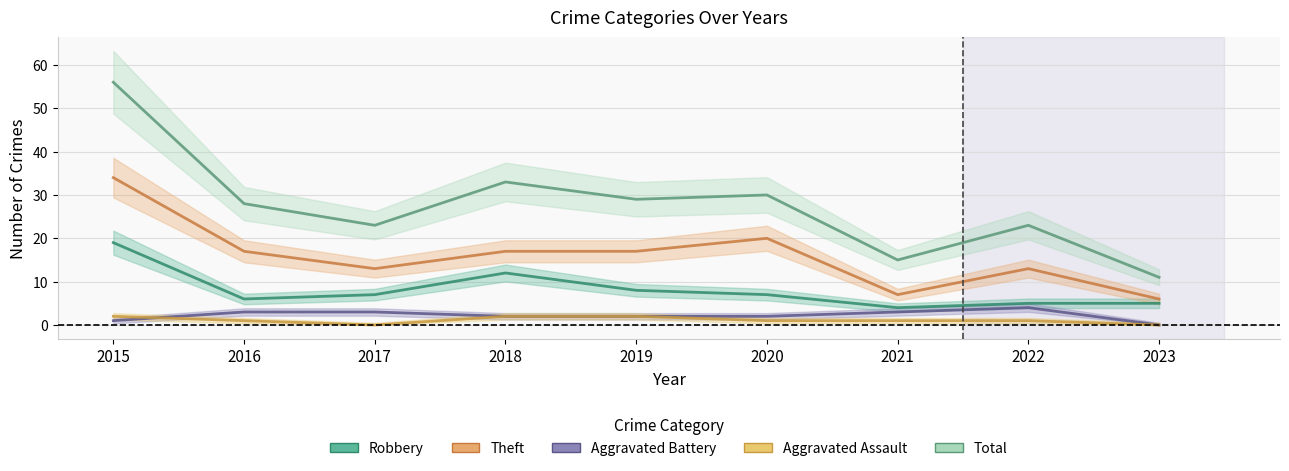

Between 2018 and 2022, which is larger?

2018